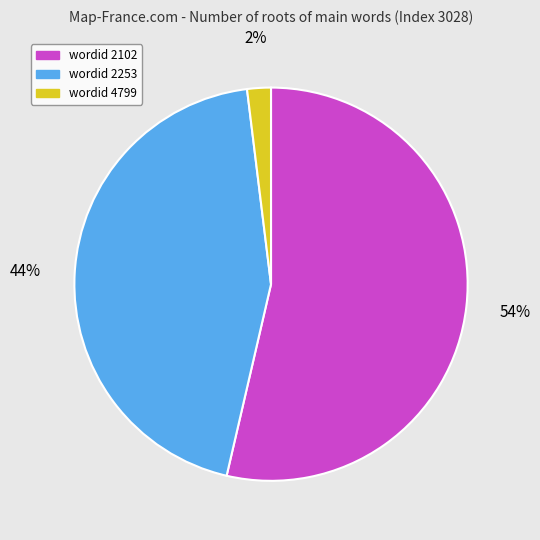

What is the largest slice in the pie chart?

wordid 2102